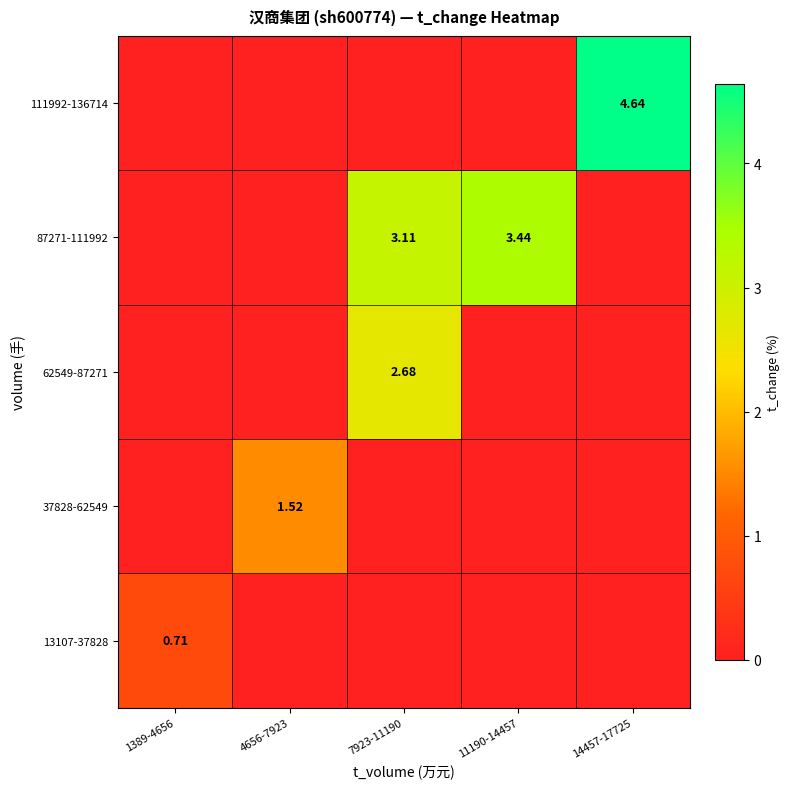

Count the number of data series in this chart.

5